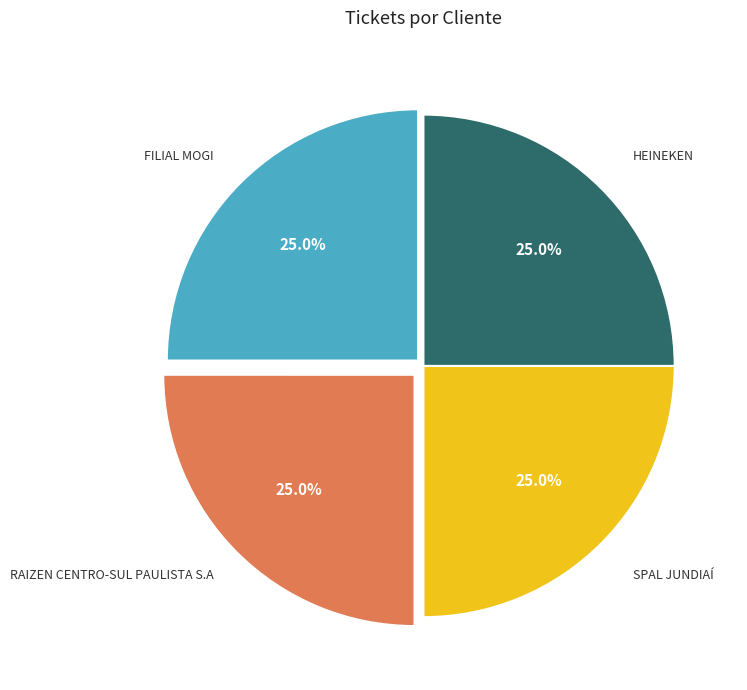

Does any single category account for the majority?

No